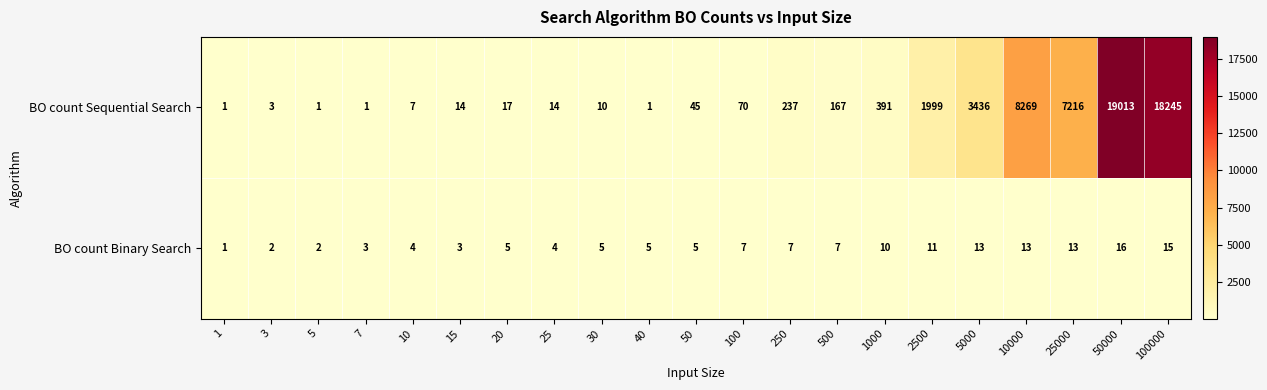

Which series has the largest total across all categories?

BO count Sequential Search